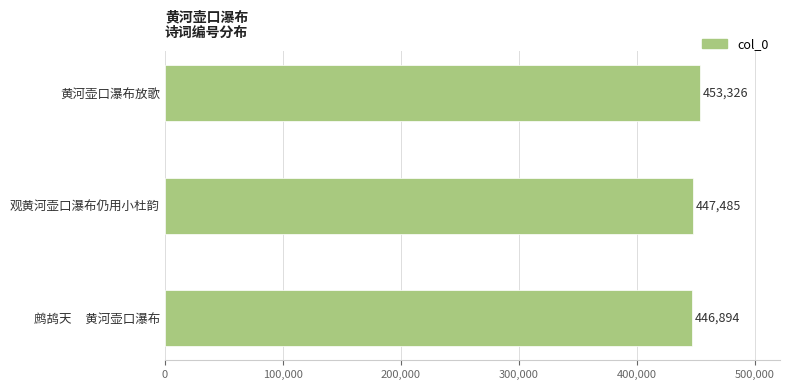

The value at 观黄河壶口瀑布仍用小杜韵 is 668506. True or false?

False